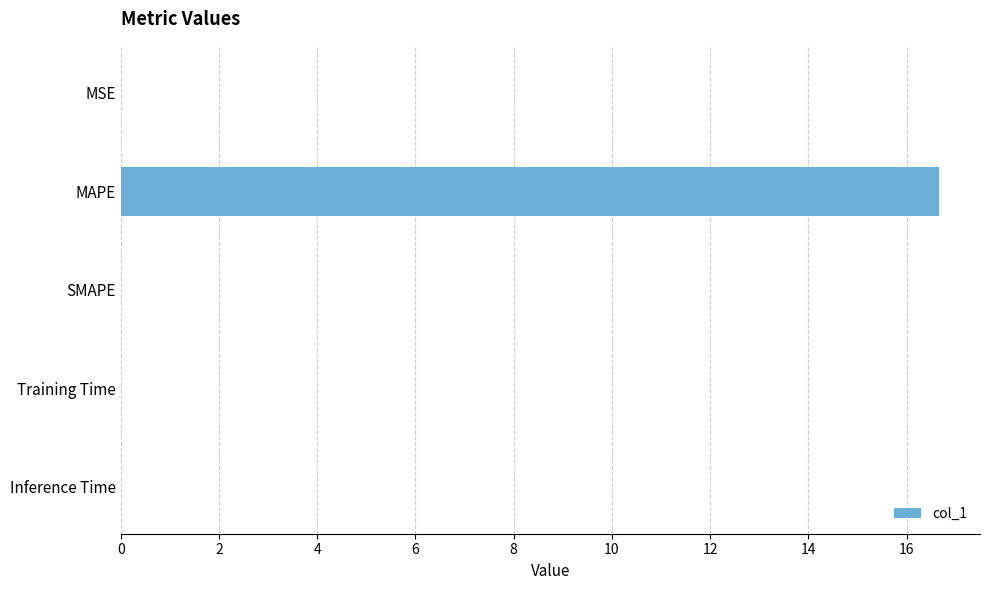

What is the sum of all values?

16.7